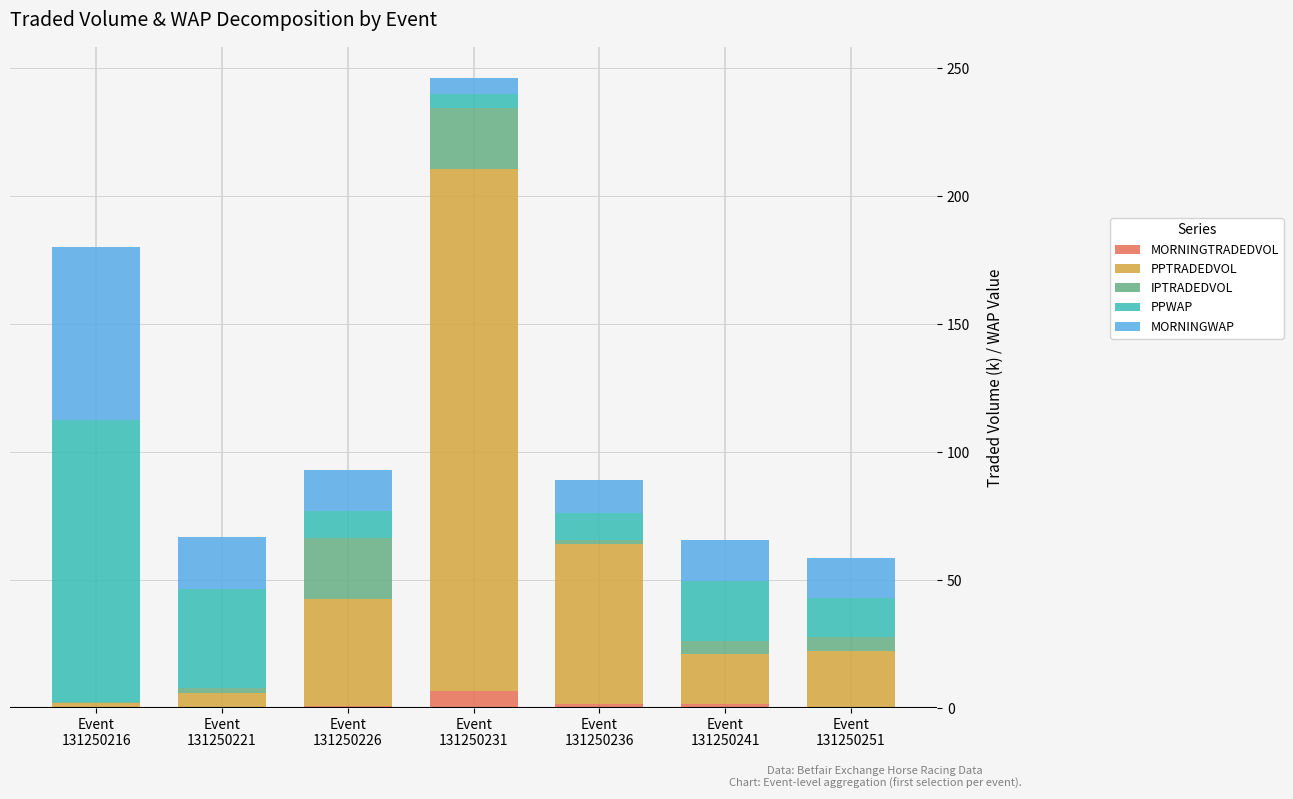

What are all the series names shown in the legend?

MORNINGTRADEDVOL, PPTRADEDVOL, IPTRADEDVOL, PPWAP, MORNINGWAP